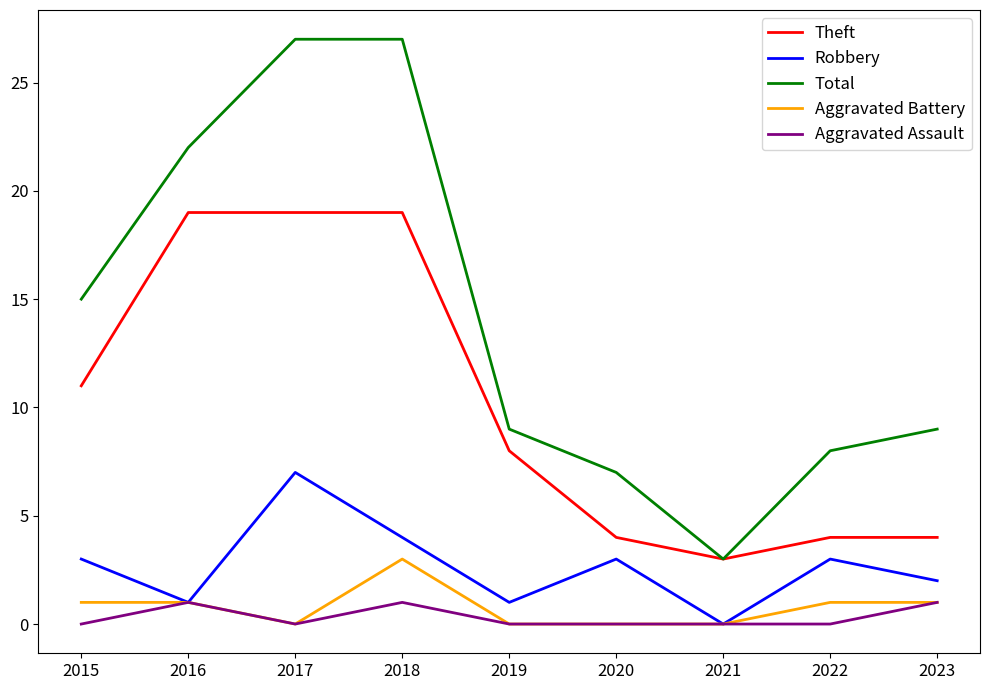

Which series changed the most between 2017 and 2021?

Total